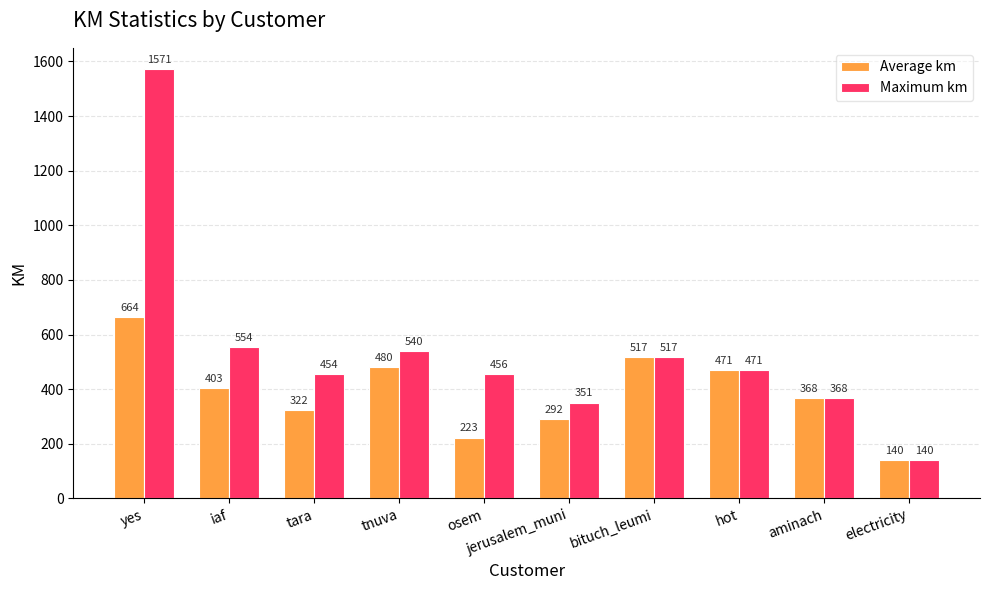

Where is Maximum km nearest to the value 855?

iaf